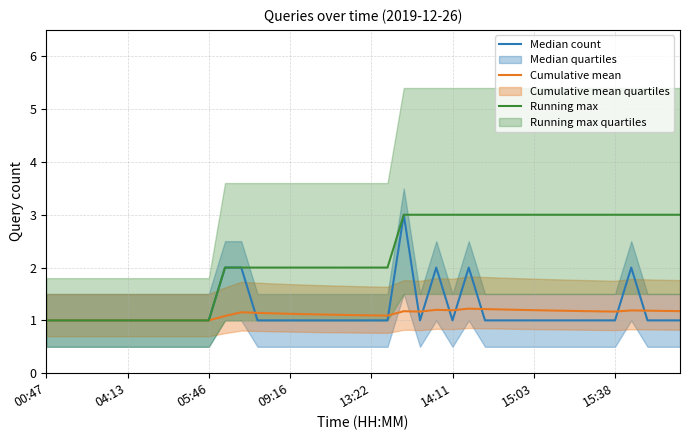

Reading right to left, extract all data points from this chart.

Median count: 1.0	1.0	1.0	2.0	1.0	1.0	1.0	1.0	1.0	1.0	1.0	1.0	1.0	2.0	1.0	2.0	1.0	3.0	1.0	1.0	1.0	1.0	1.0	1.0	1.0	1.0	1.0	2.0	2.0	1.0	1.0	1.0	1.0	1.0	1.0	1.0	1.0	1.0	1.0	1.0
Cumulative mean: 1.2	1.2	1.2	1.2	1.2	1.2	1.2	1.2	1.2	1.2	1.2	1.2	1.2	1.2	1.2	1.2	1.2	1.2	1.1	1.1	1.1	1.1	1.1	1.1	1.1	1.1	1.1	1.2	1.1	1.0	1.0	1.0	1.0	1.0	1.0	1.0	1.0	1.0	1.0	1.0
Running max: 3.0	3.0	3.0	3.0	3.0	3.0	3.0	3.0	3.0	3.0	3.0	3.0	3.0	3.0	3.0	3.0	3.0	3.0	2.0	2.0	2.0	2.0	2.0	2.0	2.0	2.0	2.0	2.0	2.0	1.0	1.0	1.0	1.0	1.0	1.0	1.0	1.0	1.0	1.0	1.0